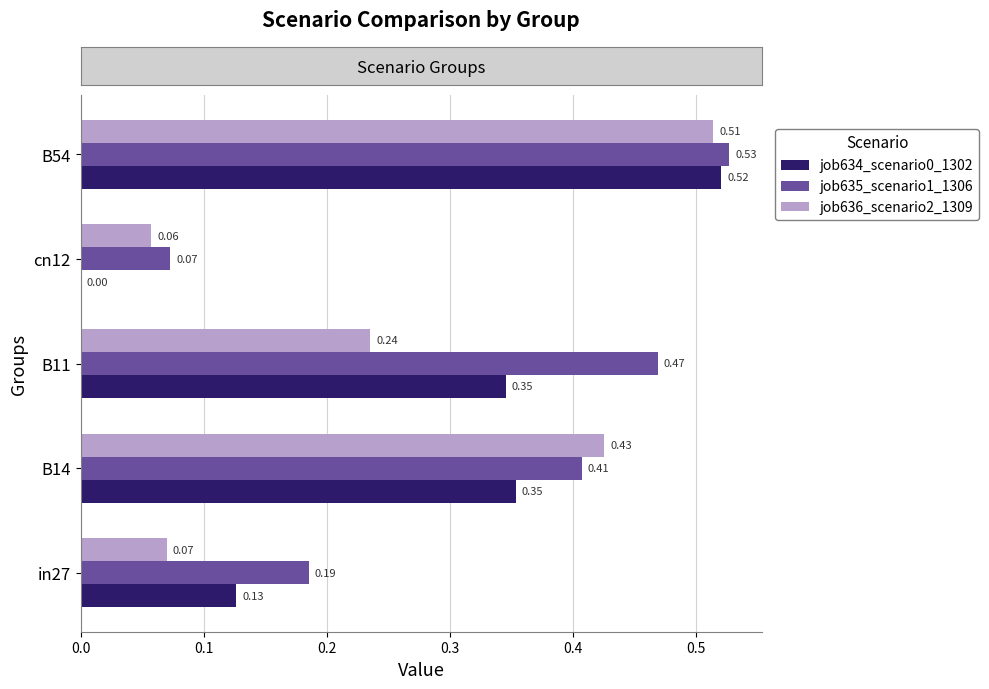

Is the value of job634_scenario0_1302 at B54 greater than the value of job636_scenario2_1309 at in27?

Yes